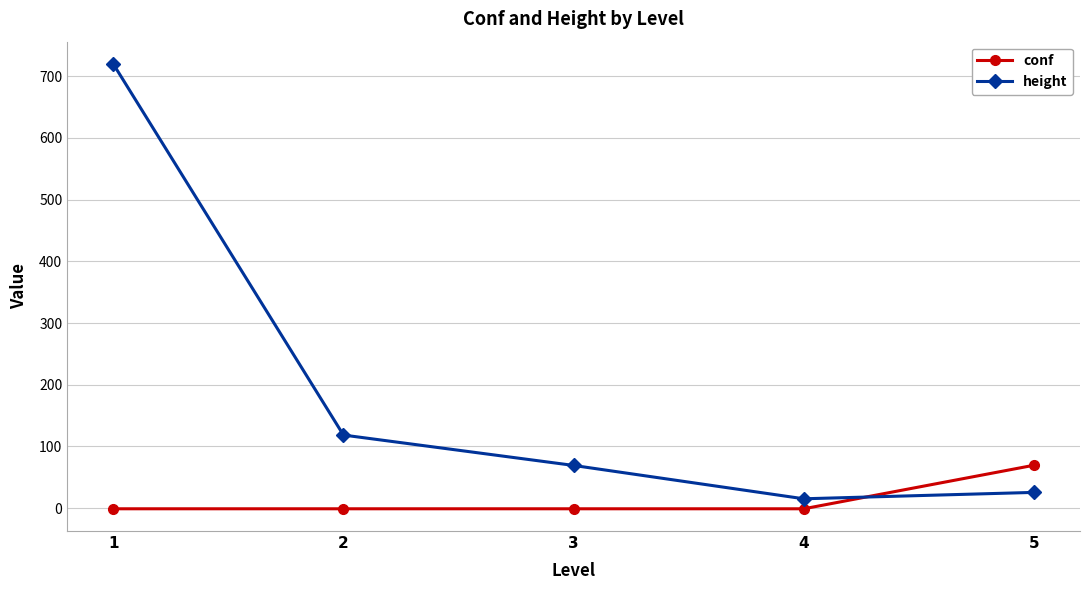

Is the value of conf at 4 greater than the value of height at 2?

No